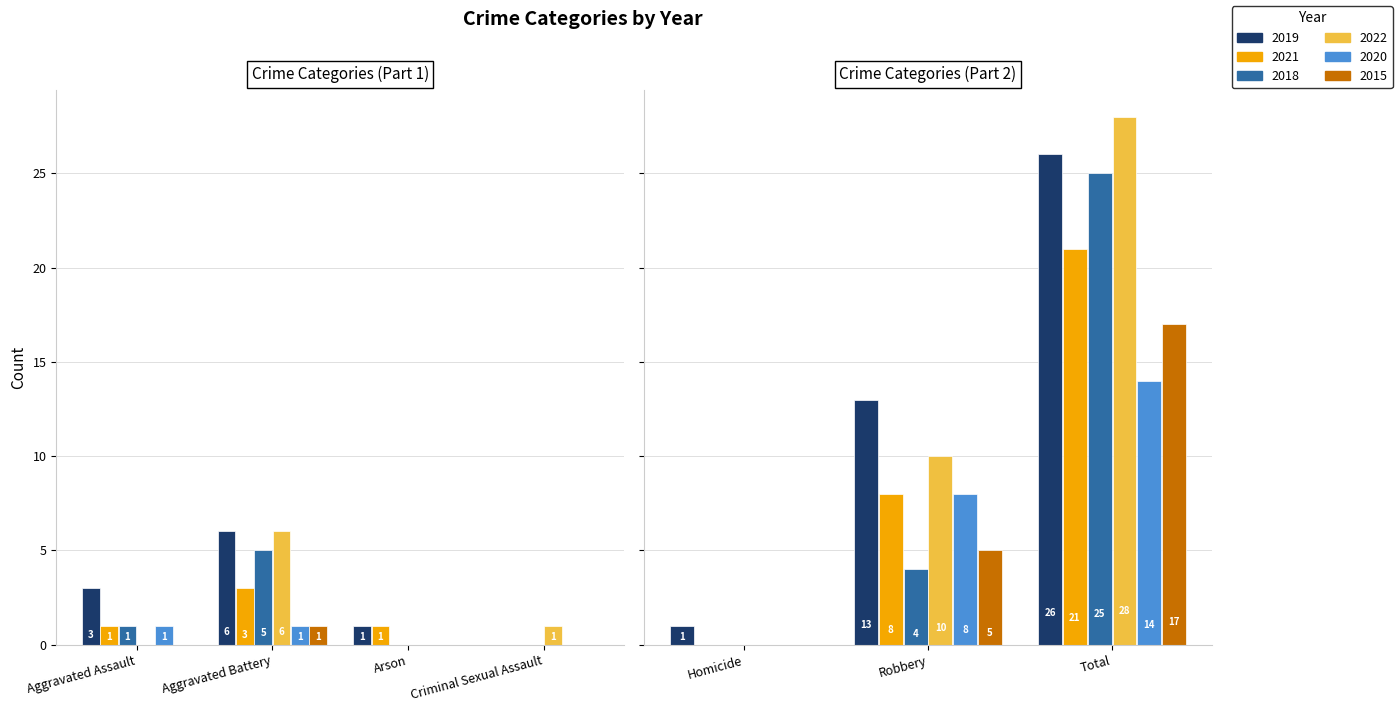

The 2019 series shows 1 at Arson. True or false?

True